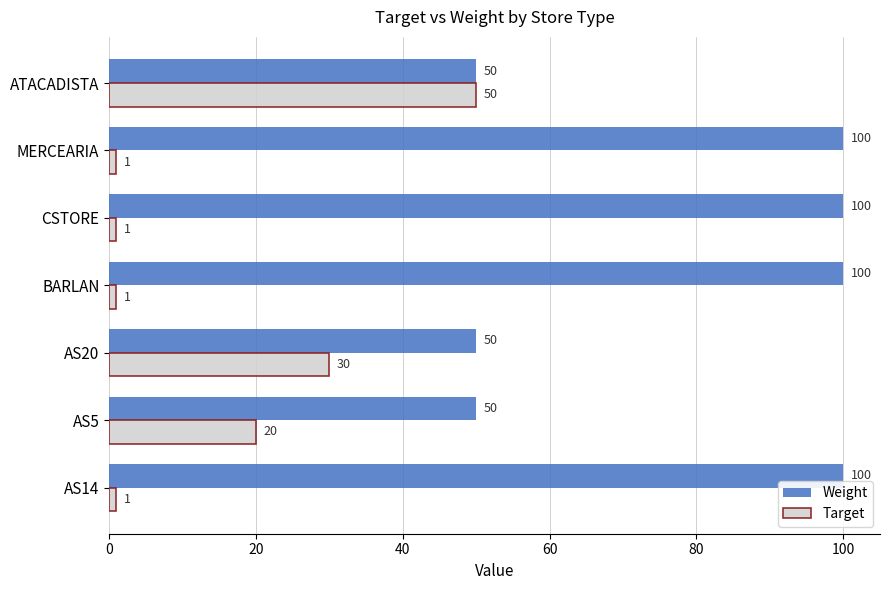

What are all the series names shown in the legend?

Weight, Target